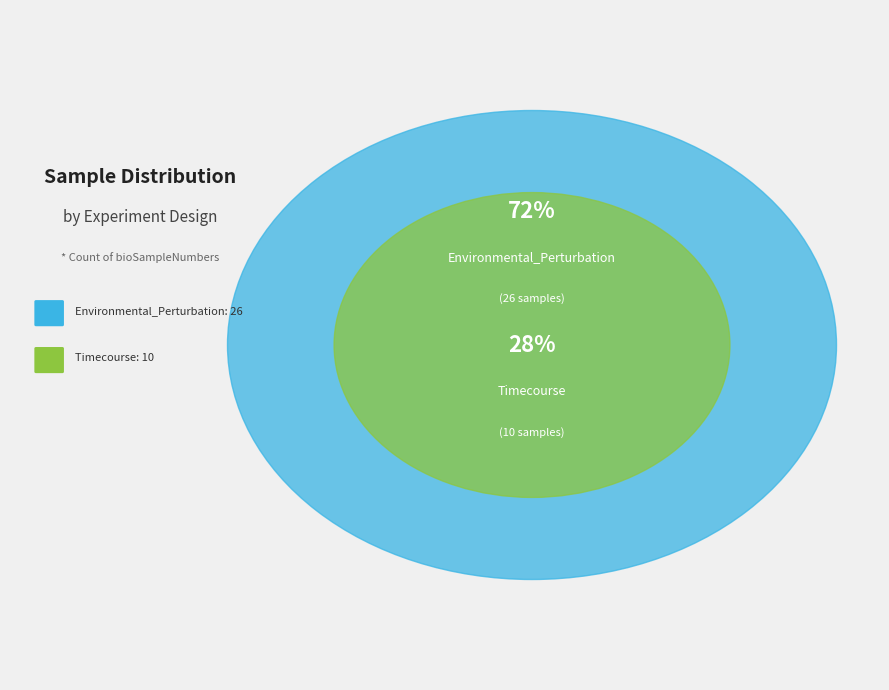

How much of the chart is everything except Environmental_Perturbation?

27.8%